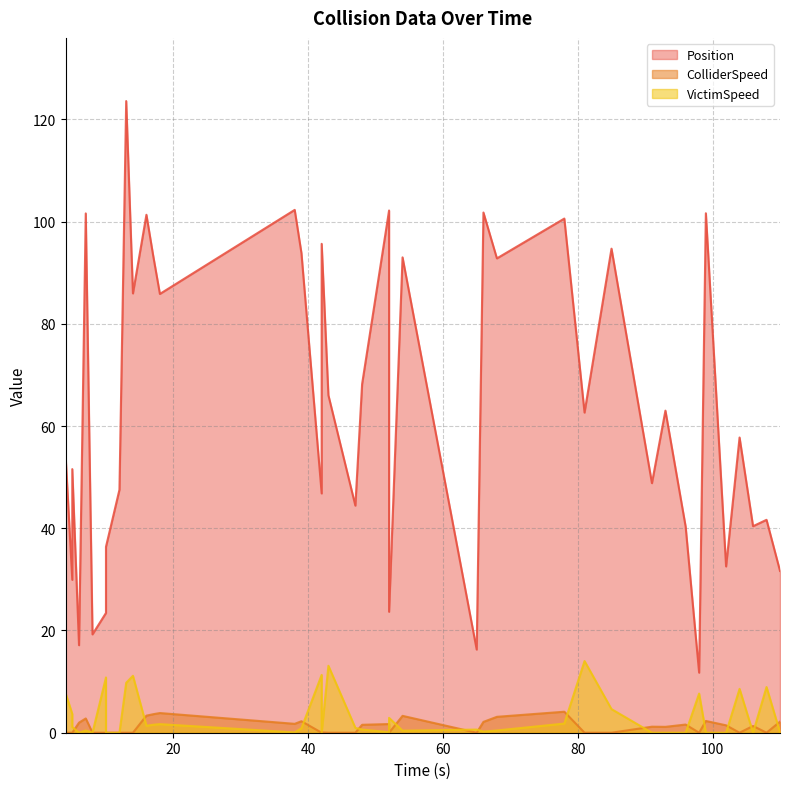

In ColliderSpeed, how many points are higher than both neighbors (excluding endpoints)?

11